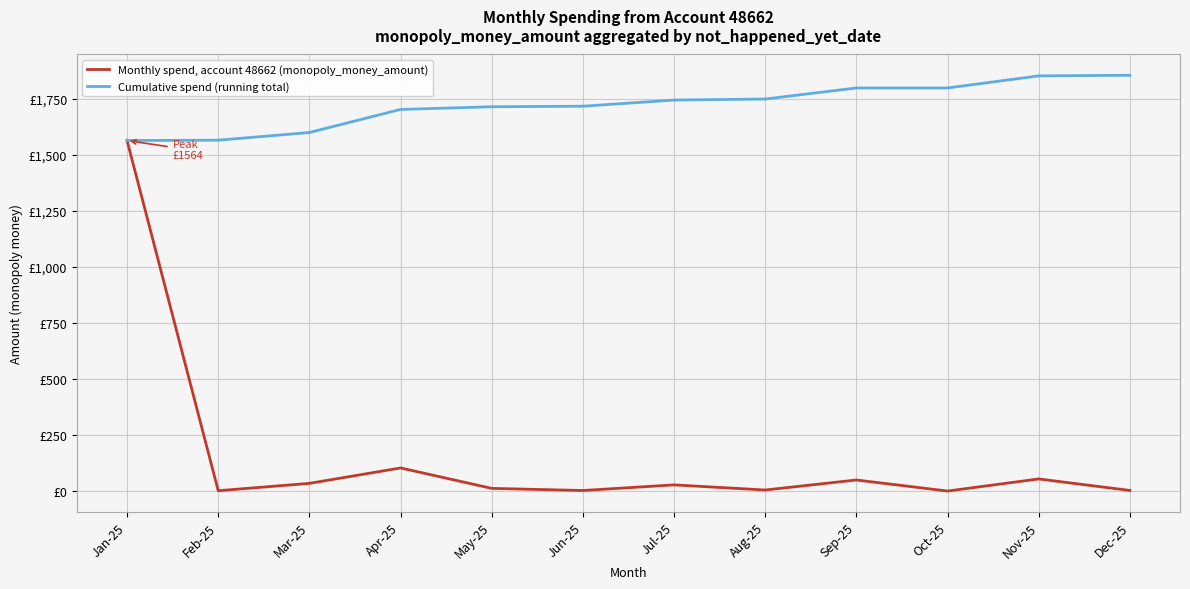

Does the chart have visible grid lines?

Yes